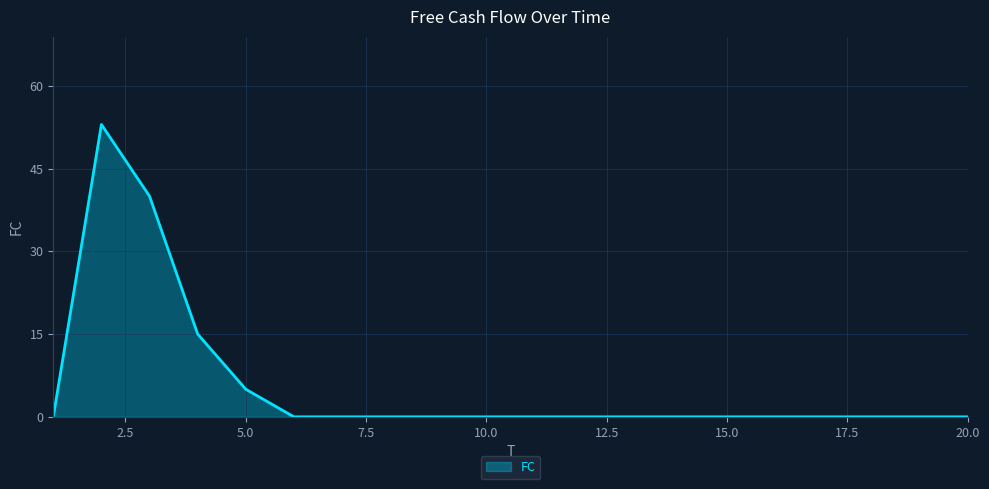

What is the greatest value displayed?

53